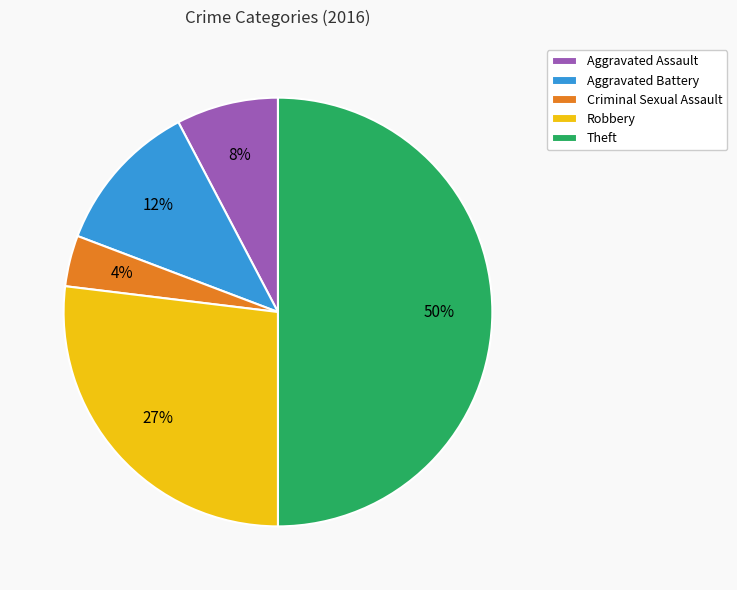

What percentage is the Theft slice, to the nearest percent?

50%